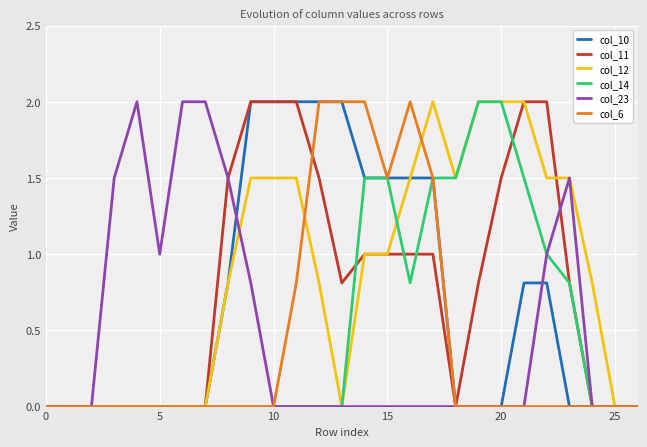

What is the maximum value shown in the chart?

2.0